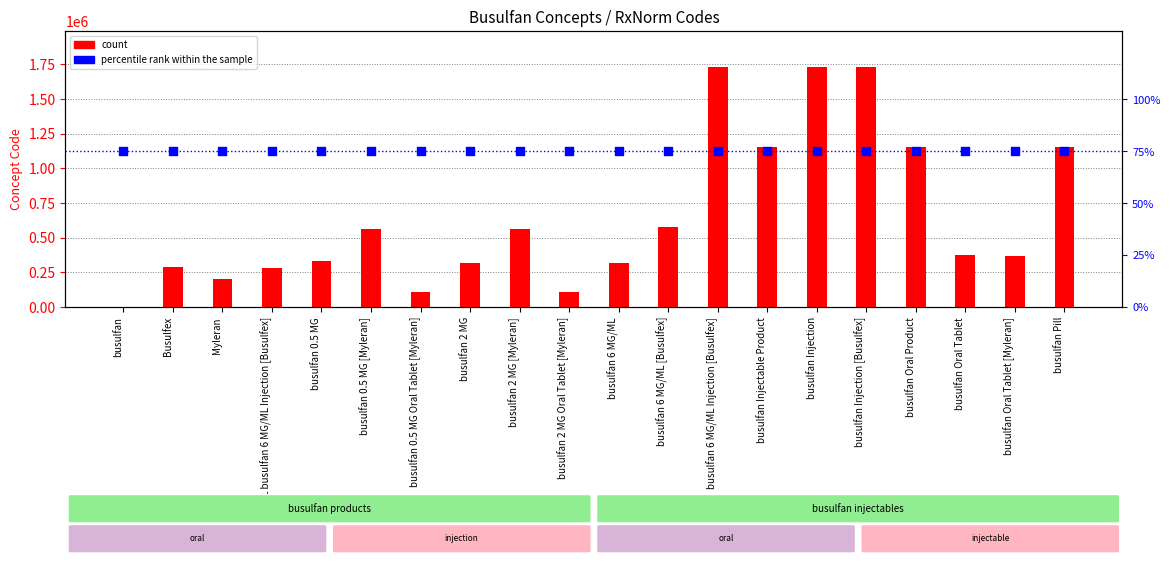

Which series contains the highest Y value?

count